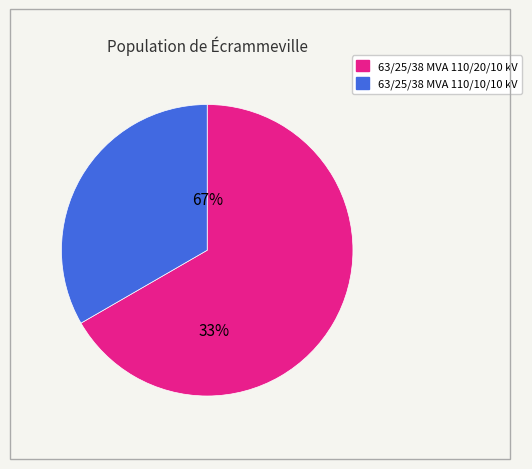

Is it true that 63/25/38 MVA 110/10/10 kV is 33% of the pie?

True